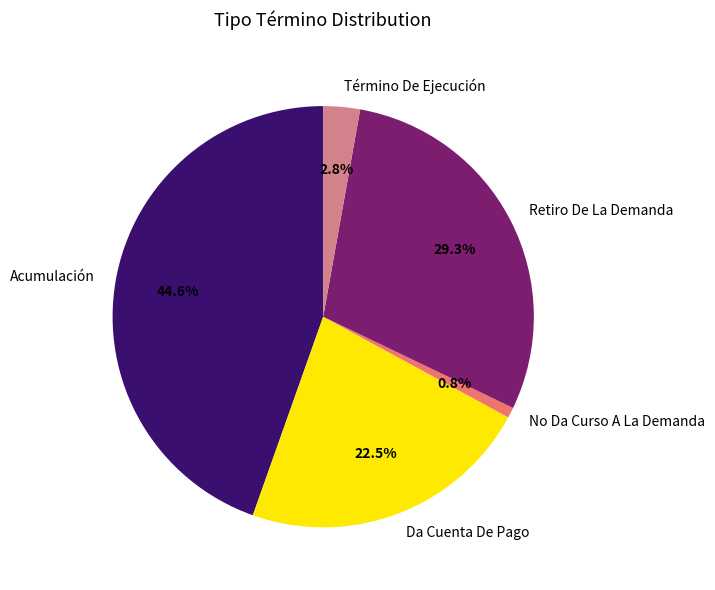

Is Acumulación the majority of the pie?

No